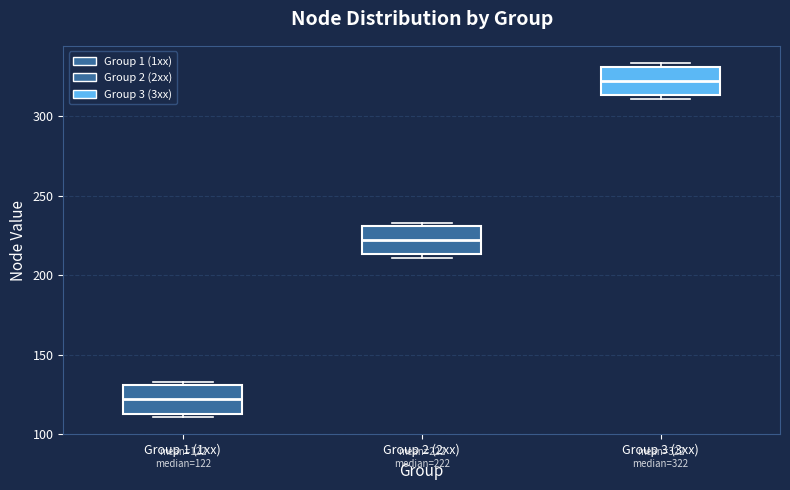

Which box's median line is the highest?

Group 3 (3xx)